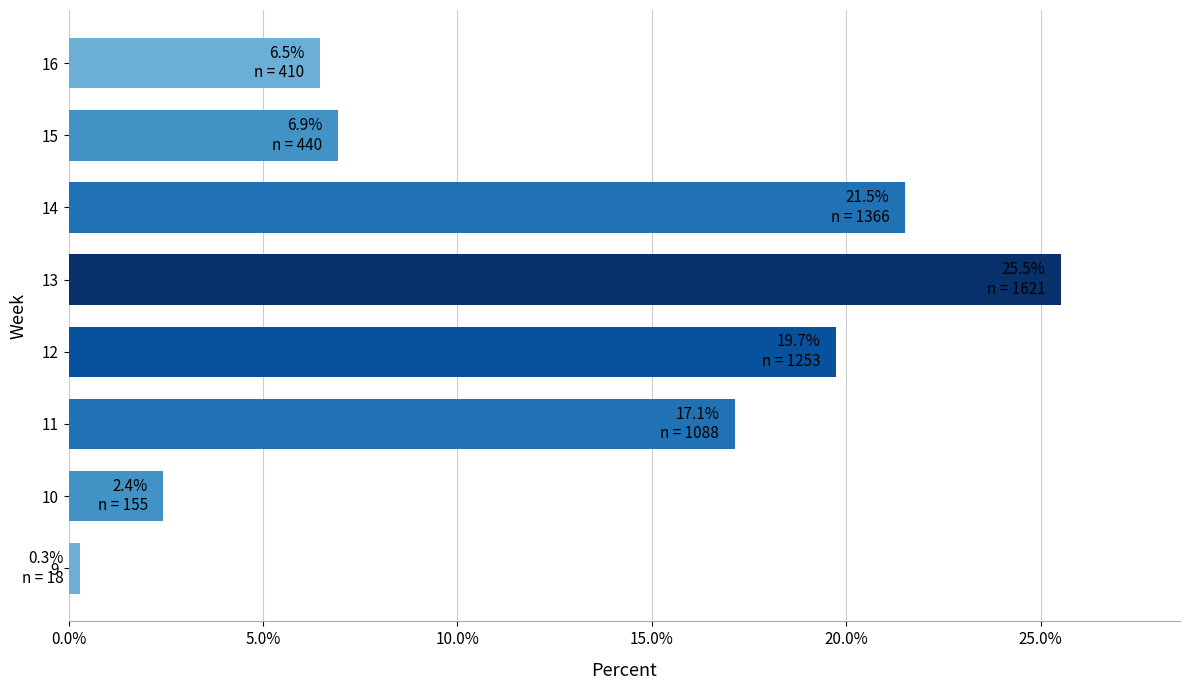

Reading bottom to top, what are all the values shown in this chart?

9=0.3	10=2.4	11=17.1	12=19.7	13=25.5	14=21.5	15=6.9	16=6.5